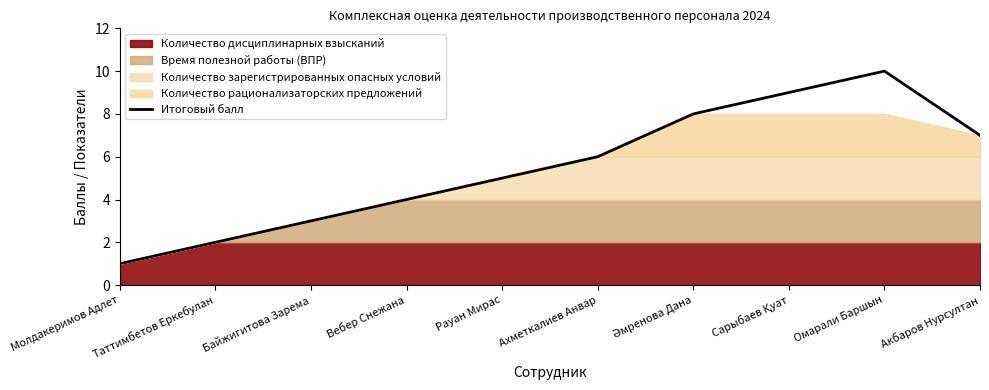

At which label does the data first exceed 6?

Әмренова Дана